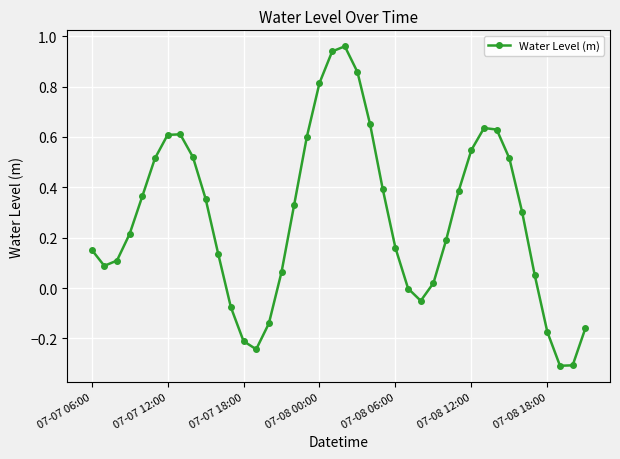

True or false: the data has more than 1 interior local peaks.

True